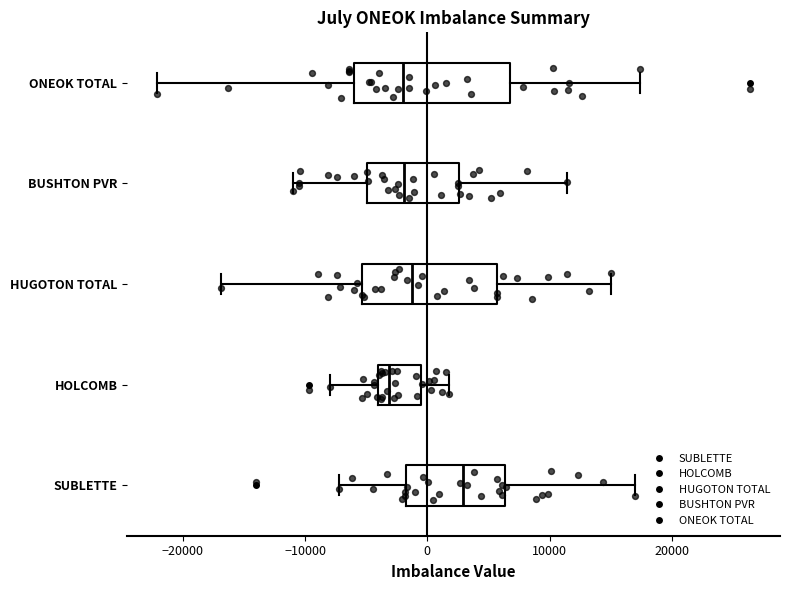

Where does the left whisker of the box for SUBLETTE end on the x-axis? The values are not printed on the chart, so give them approximately, as read against the axis.

-7000